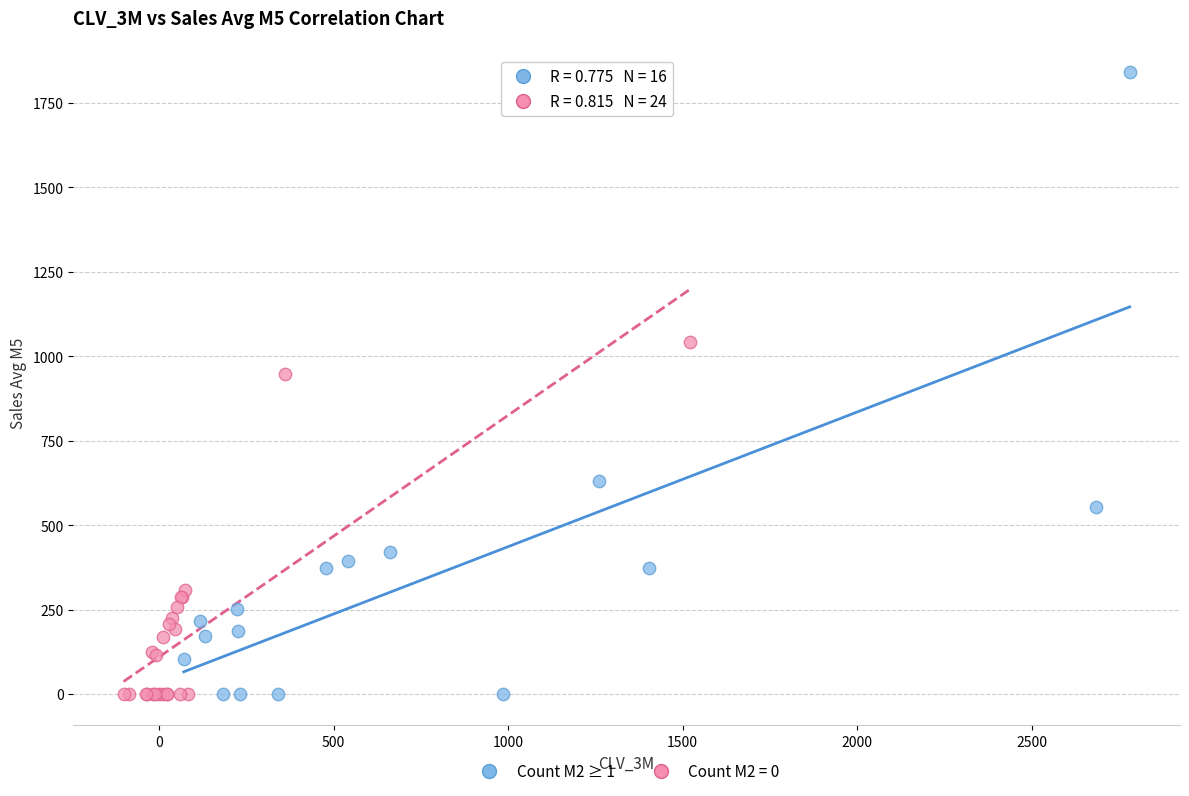

Which series has the largest Y range (max minus min)?

Count M2 ≥ 1